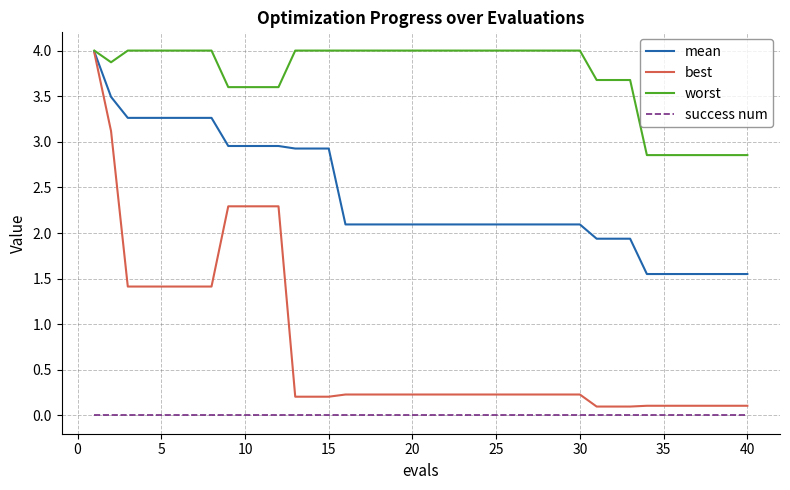

Which series has the largest total across all categories?

worst